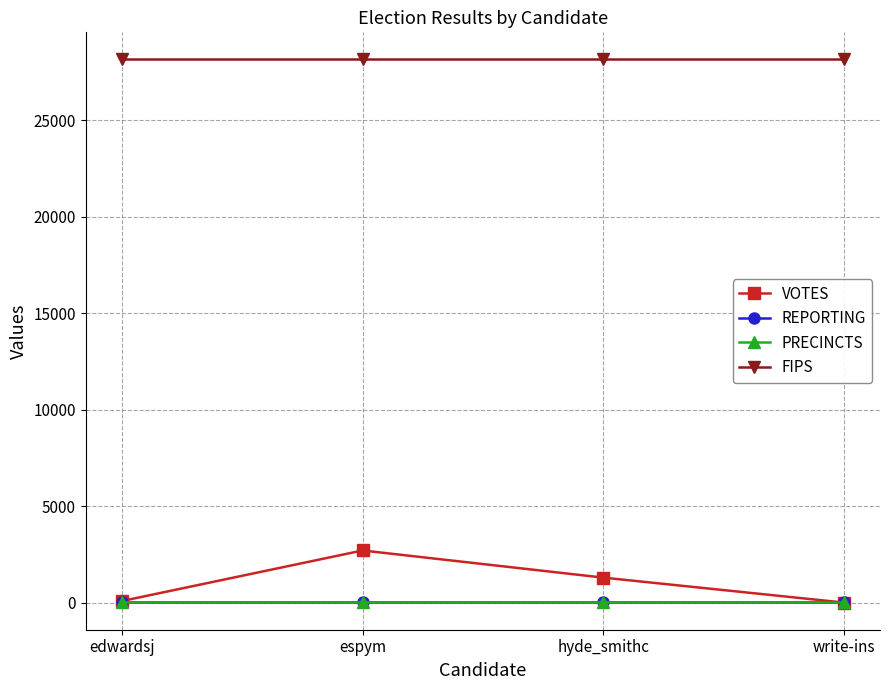

At which category does the chart reach its minimum across all series?

write-ins